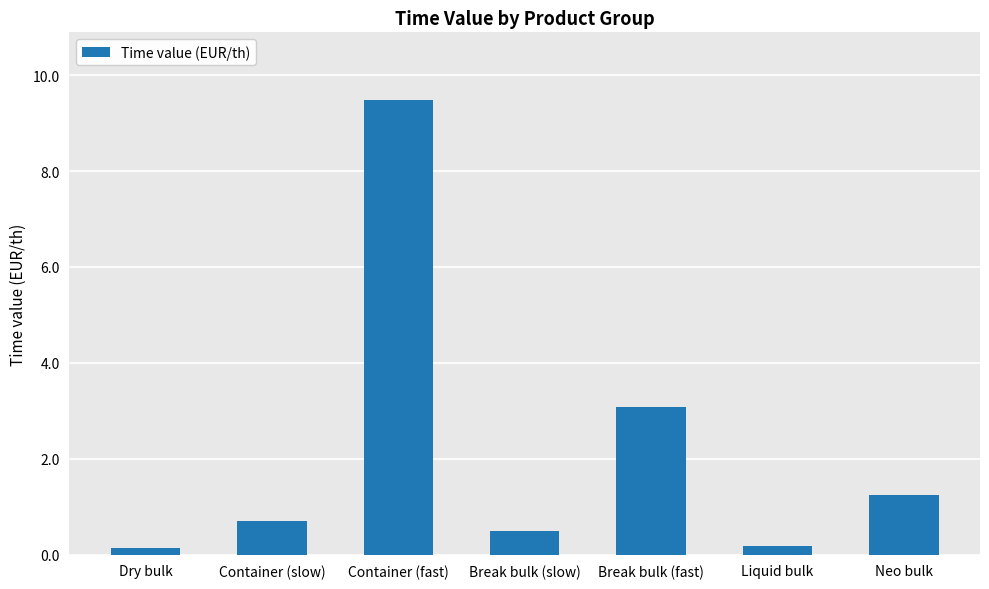

What is the ratio of the value at Container (slow) to the value at Container (fast)?

0.1